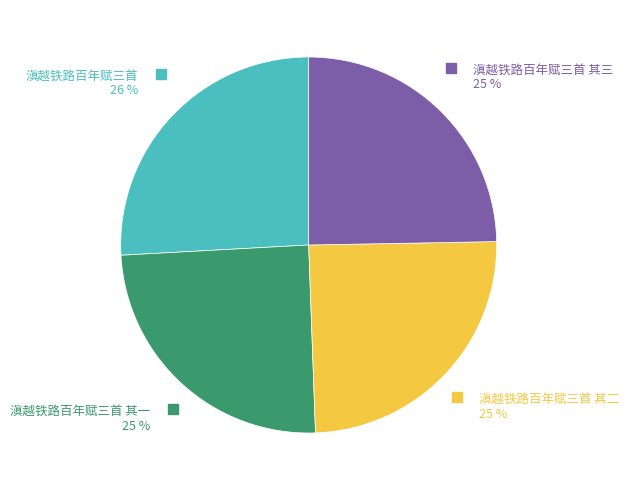

To the nearest percent, what is the average slice percentage?

25%